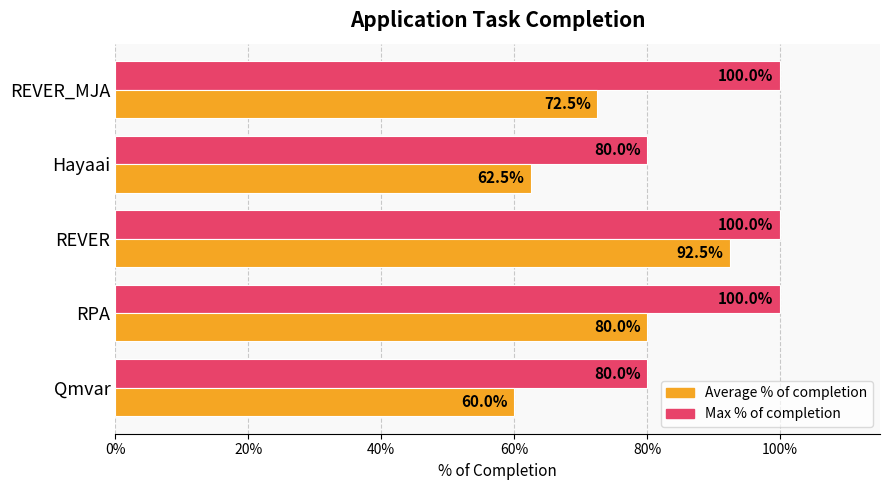

What is the smallest value displayed?

0.6